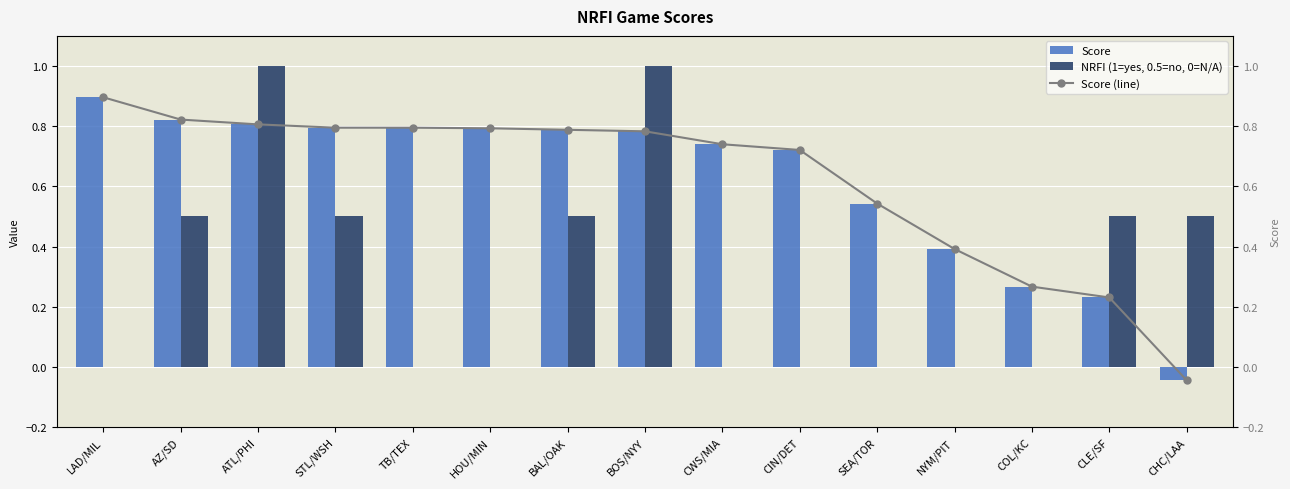

Reading right to left, extract all data points from this chart.

Score: -0.0	0.2	0.3	0.4	0.5	0.7	0.7	0.8	0.8	0.8	0.8	0.8	0.8	0.8	0.9
NRFI (1=yes, 0.5=no, 0=N/A): 0.5	0.5	0.0	0.0	0.0	0.0	0.0	1.0	0.5	0.0	0.0	0.5	1.0	0.5	0.0
Score (line): -0.0	0.2	0.3	0.4	0.5	0.7	0.7	0.8	0.8	0.8	0.8	0.8	0.8	0.8	0.9